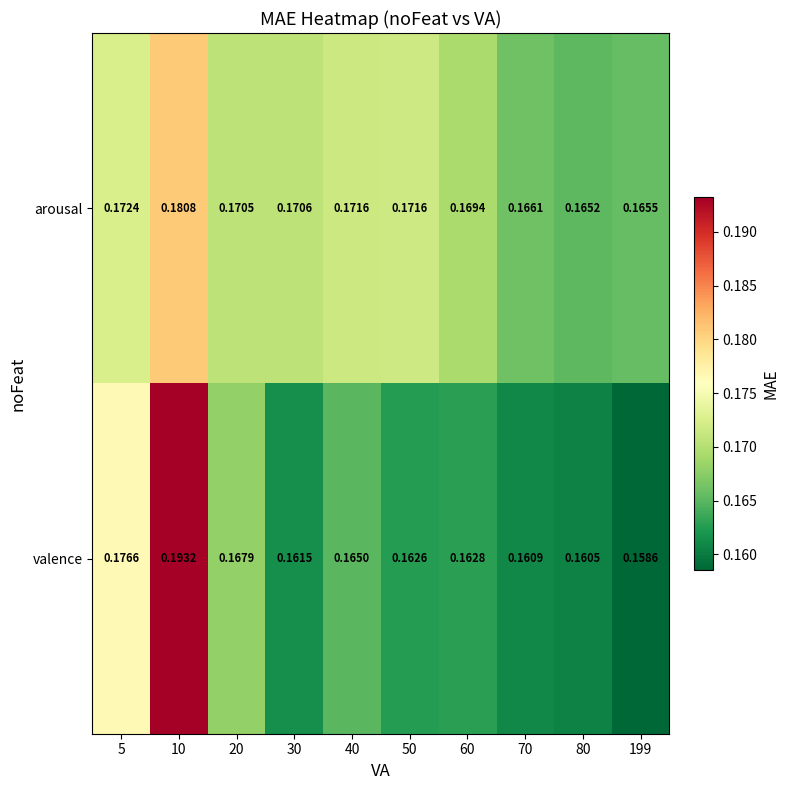

Which series has the widest spread of values?

valence